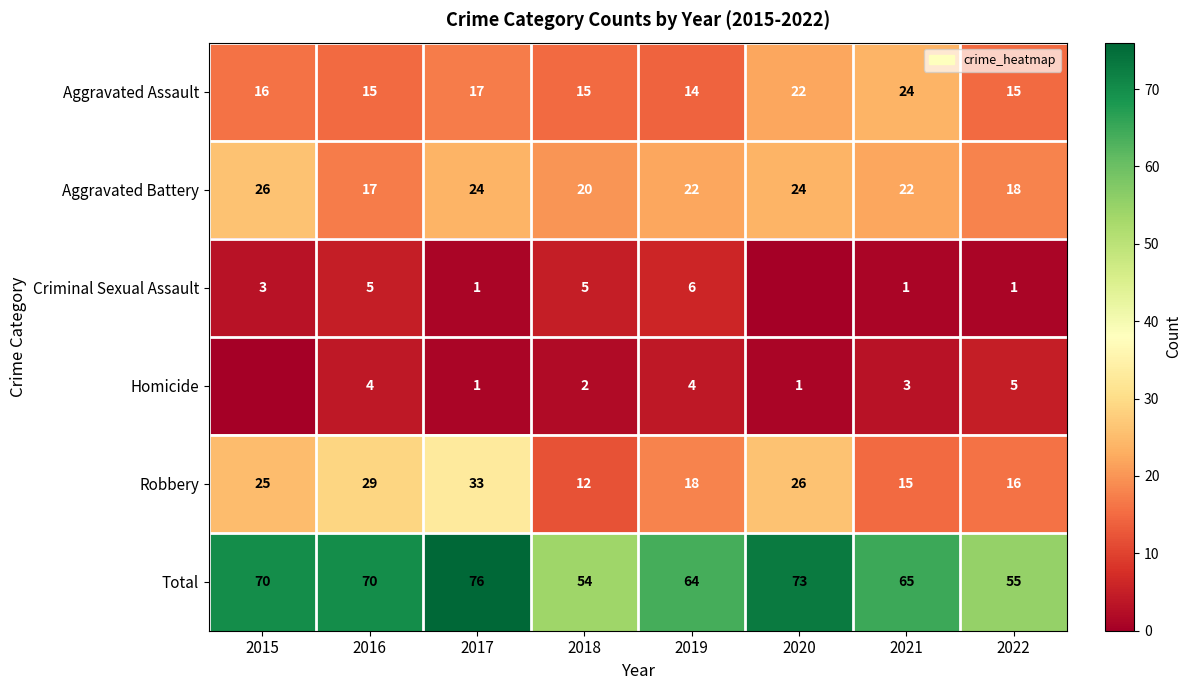

What is the sum of the Aggravated Assault values at 2019 and 2017?

31